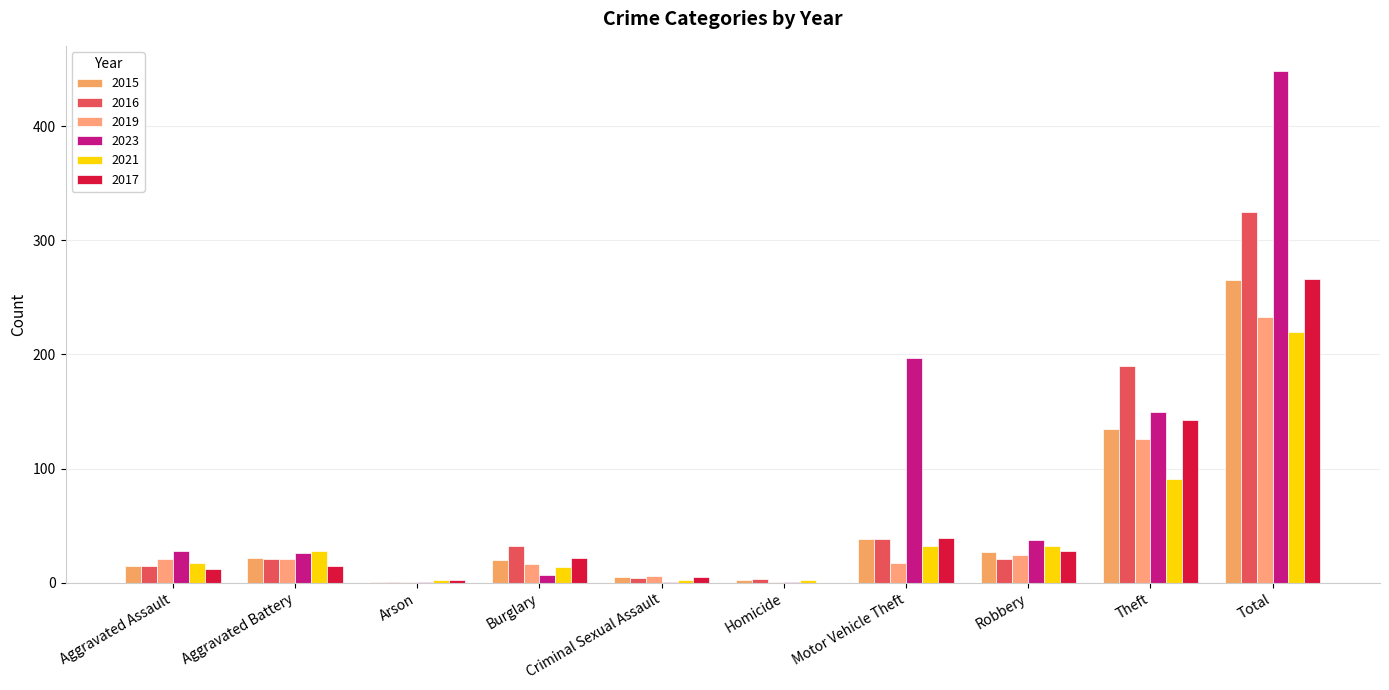

At how many categories does at least one series exceed 236?

1